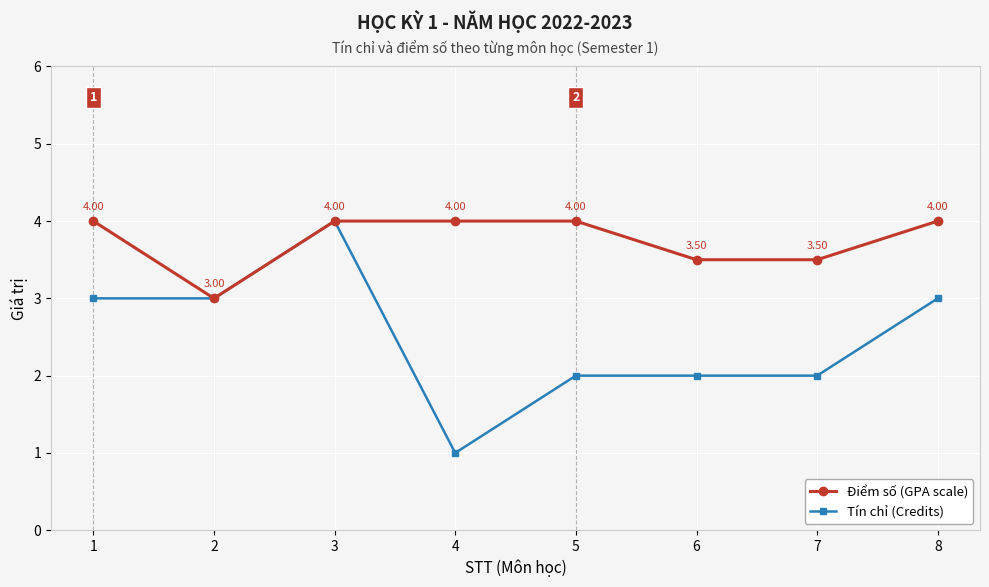

Reading left to right, transcribe all the data shown in this chart.

Điểm số (GPA scale): 4.0	3.0	4.0	4.0	4.0	3.5	3.5	4.0
Tín chỉ (Credits): 3.0	3.0	4.0	1.0	2.0	2.0	2.0	3.0